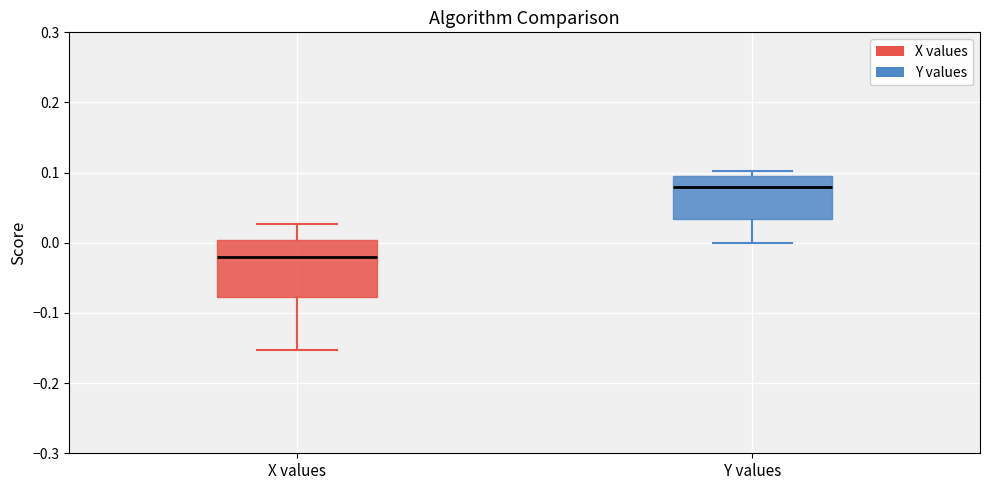

Which box is the tallest, from its lower edge to its upper edge?

X values